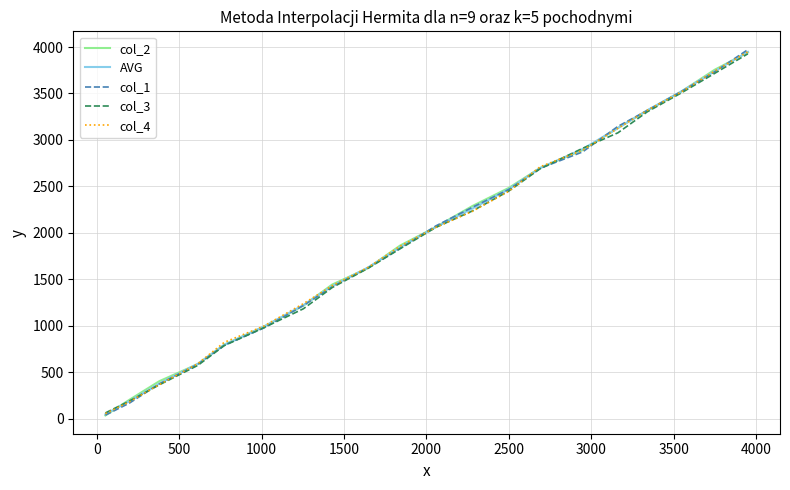

After their last crossing, which series has the higher values: col_1 or col_2?

col_1